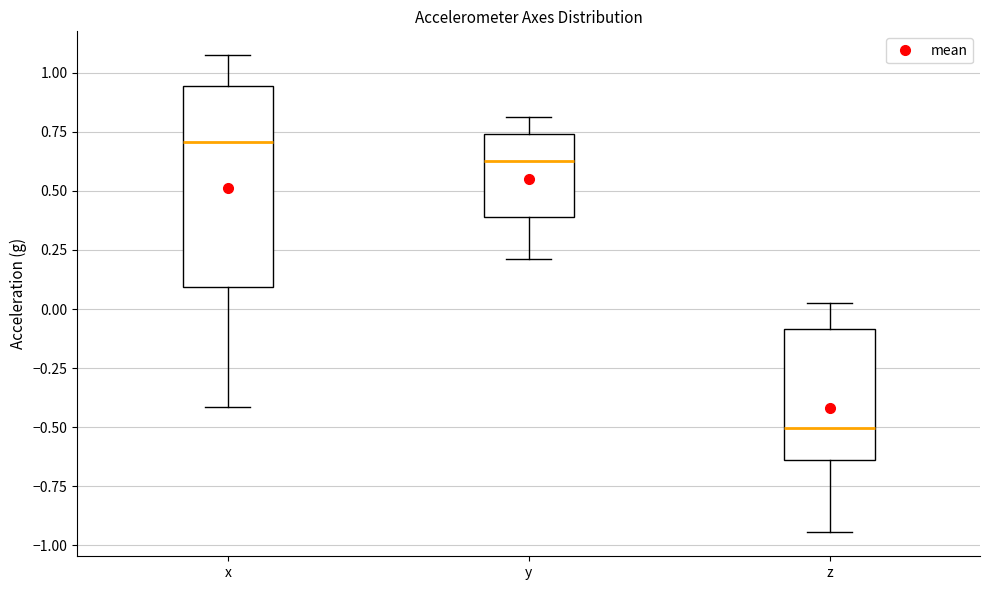

Which box's median line is the highest?

x